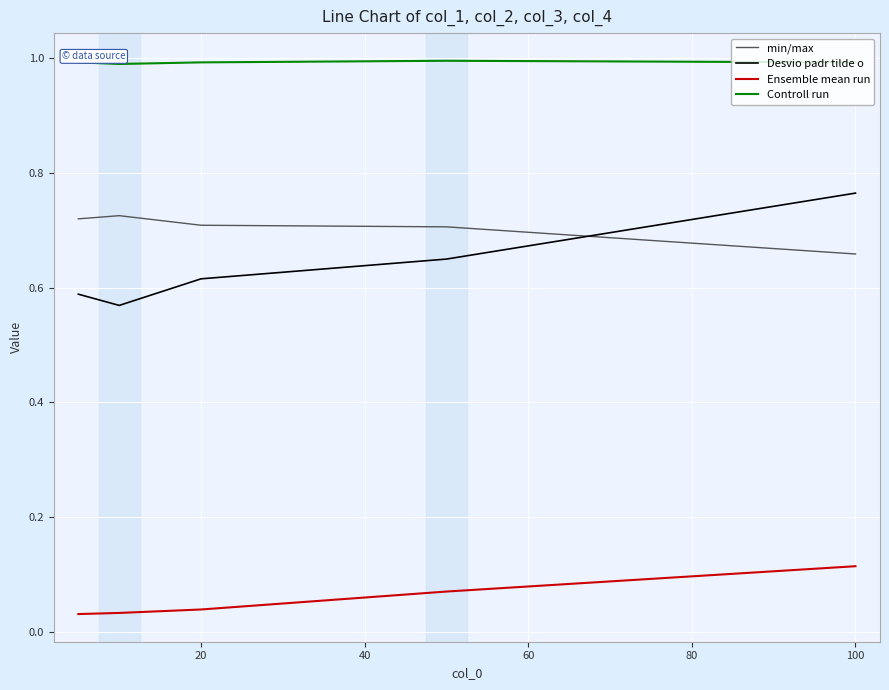

True or false: Controll run and Ensemble mean run intersect in this chart.

False